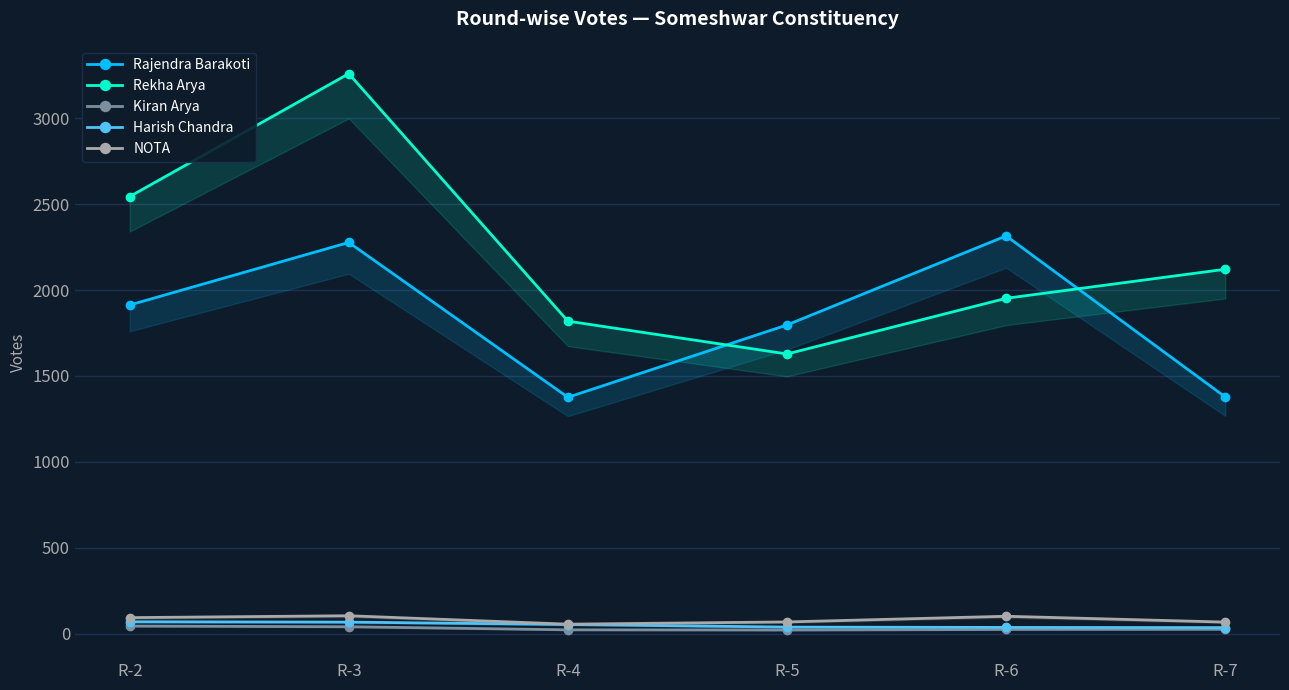

Reading left to right, transcribe all the data shown in this chart.

Rajendra Barakoti: 1913	2277	1376	1797	2315	1378
Rekha Arya: 2544	3259	1819	1628	1952	2121
Kiran Arya: 45	41	23	22	25	26
Harish Chandra: 70	68	54	39	37	36
NOTA: 94	105	56	69	102	68